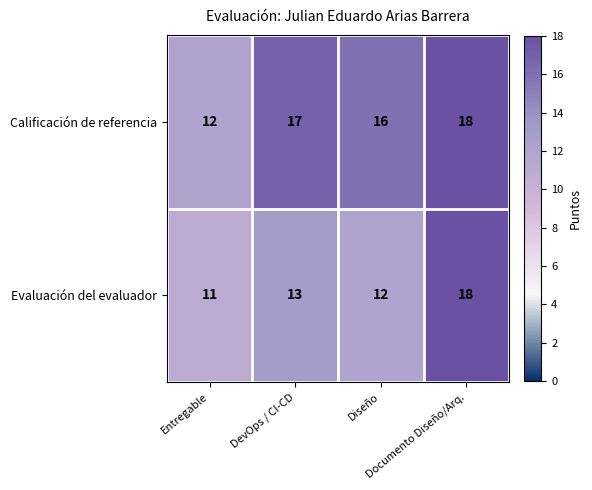

Which series has the largest total across all categories?

Calificación de referencia